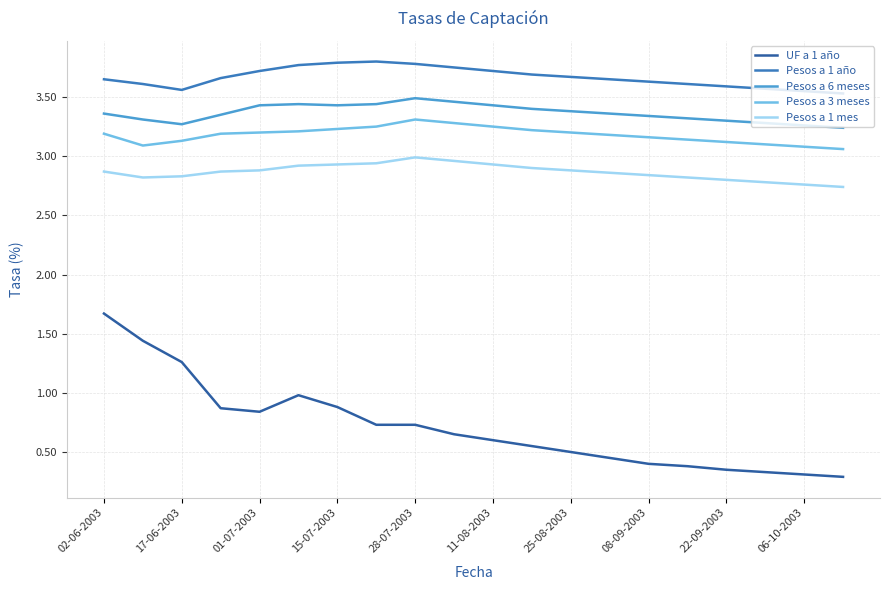

True or false: Pesos a 1 mes and Pesos a 1 año cross at least once.

False